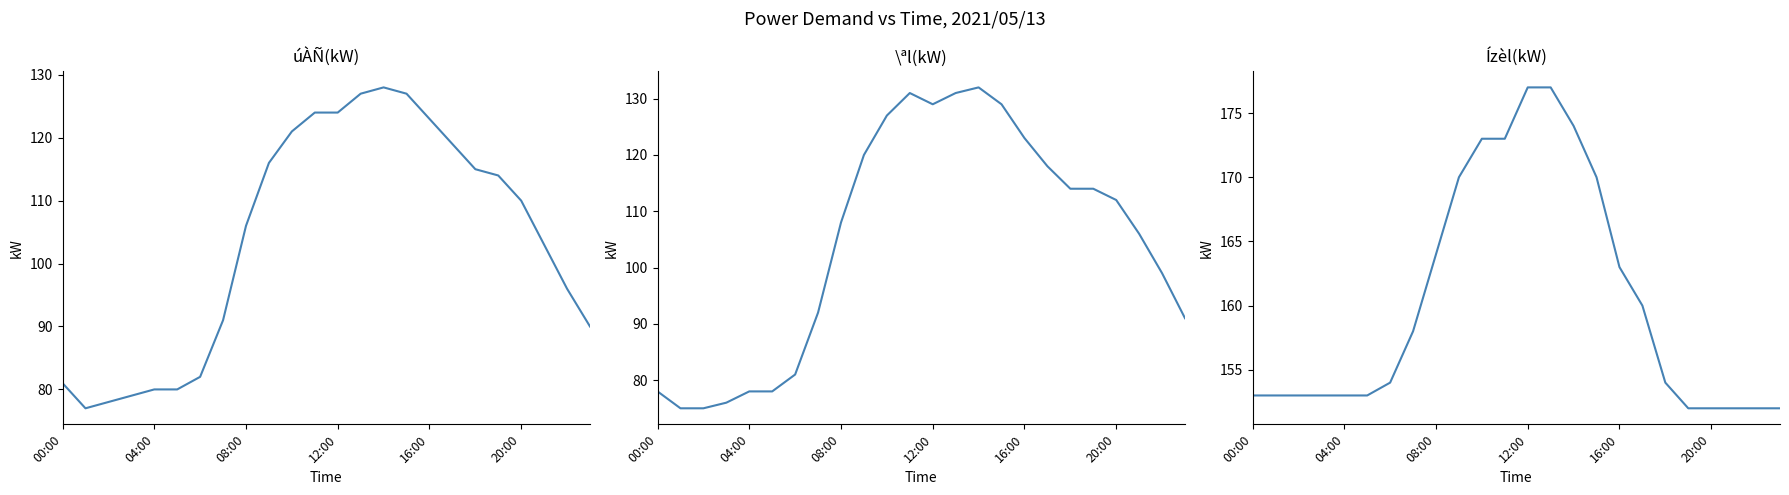

List the series in order of their peak value, lowest first.

úÀÑ(kW), \ªl(kW), Ízèl(kW)